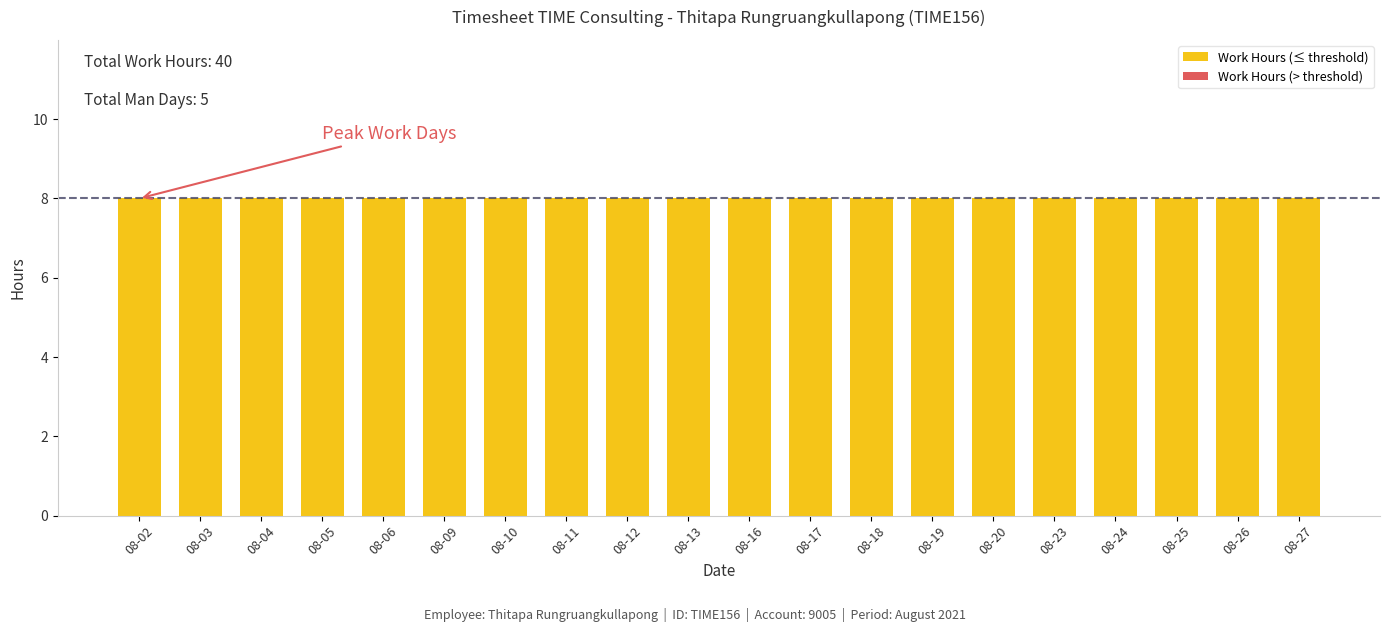

True or false: Work Hours (≤ threshold) has a value of 14 at 08-02.

False